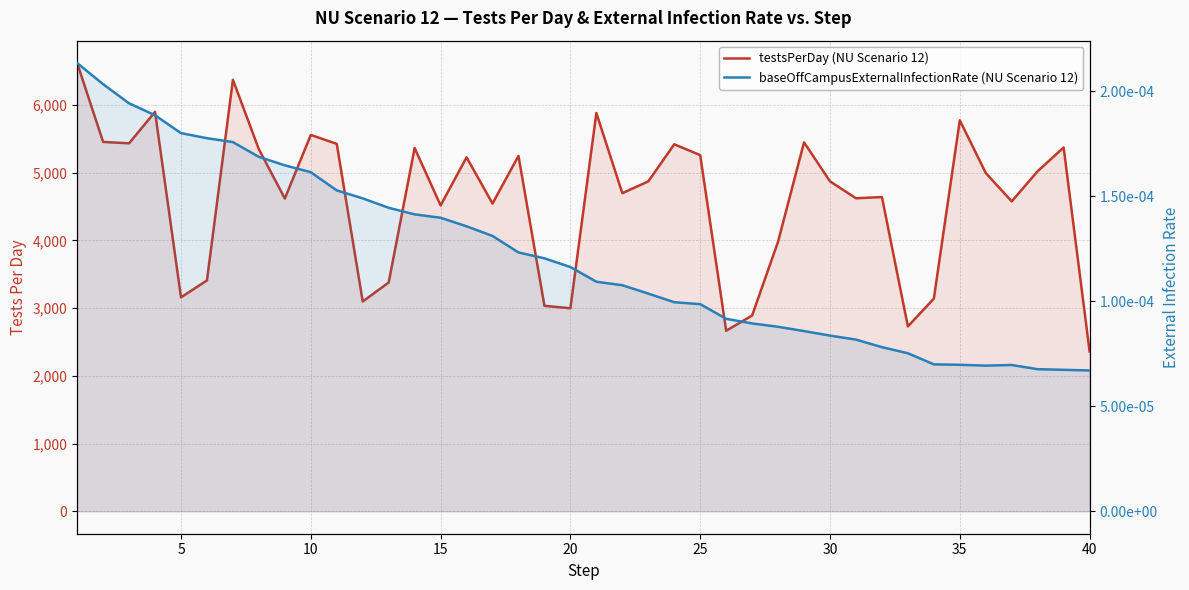

Which series has the largest total across all categories?

testsPerDay (NU Scenario 12)